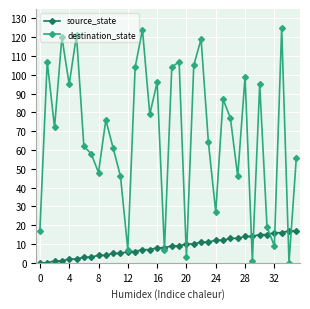

What is the greatest value displayed?

125